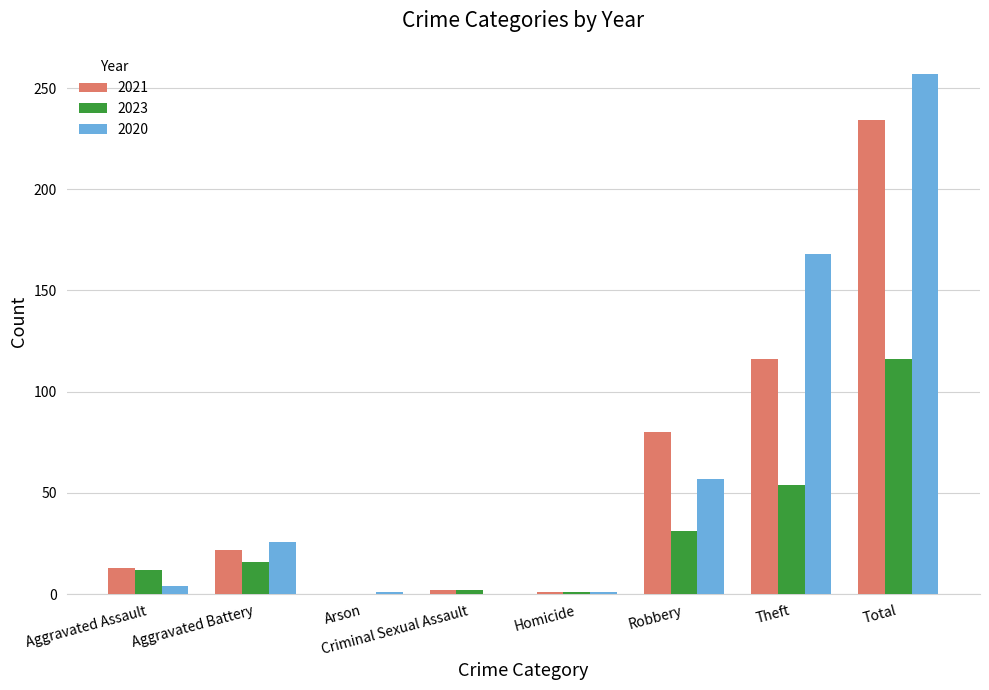

What is the sum of all 2020 values?

514